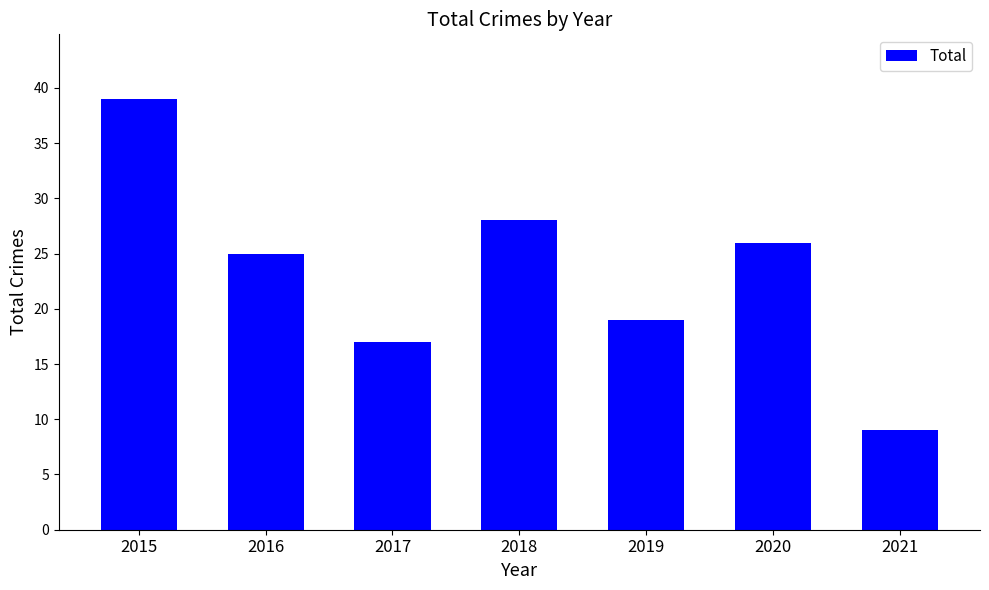

Reading left to right, list all the values displayed in this chart.

2015=39	2016=25	2017=17	2018=28	2019=19	2020=26	2021=9